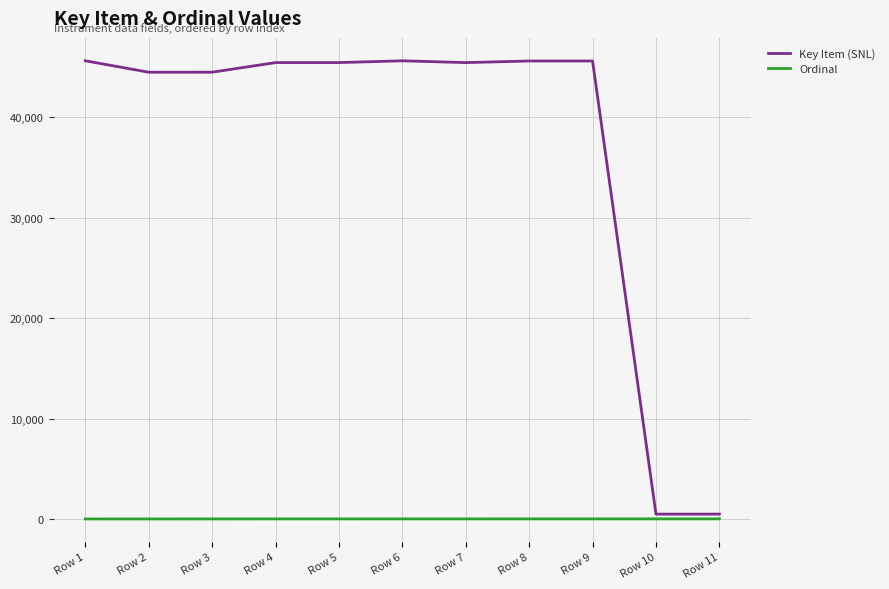

What is the minimum value shown in the chart?

1